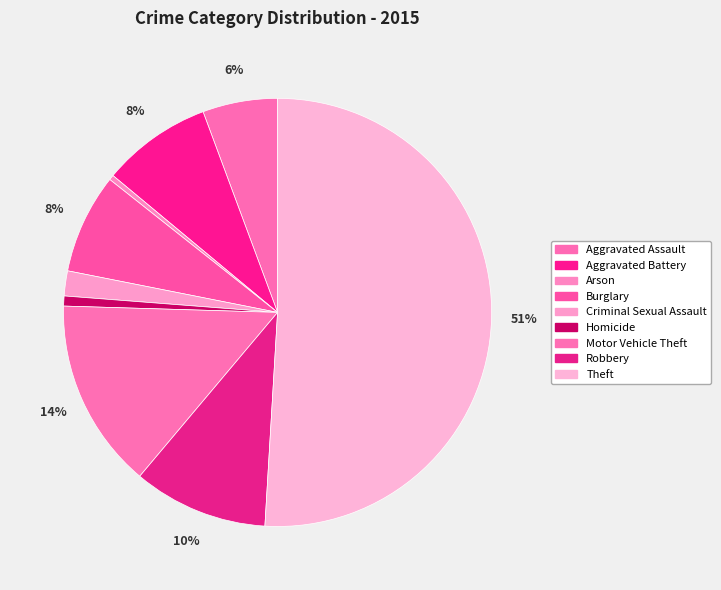

What is the largest slice in the pie chart?

Theft